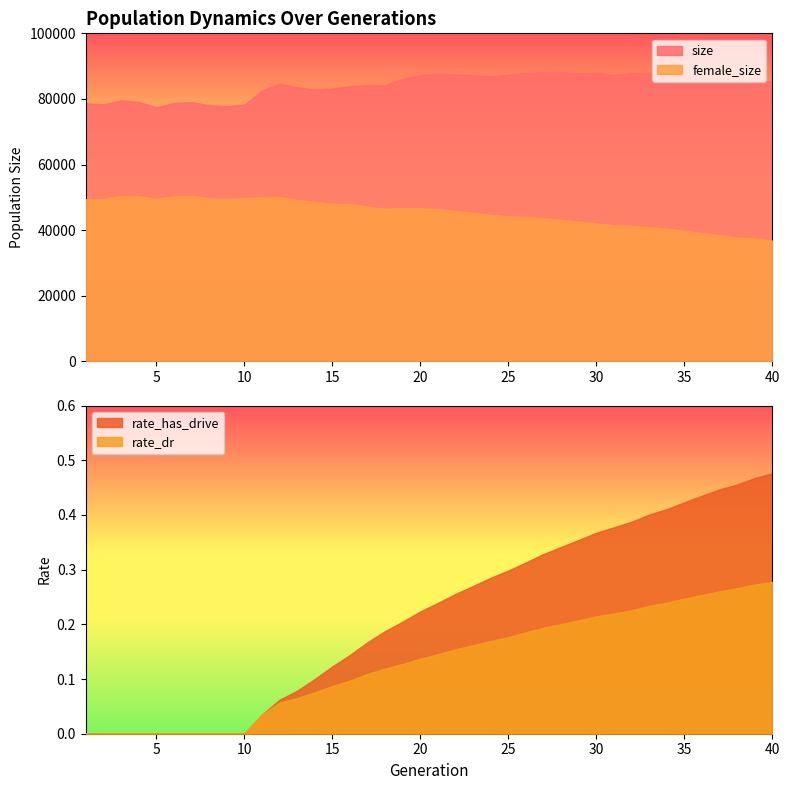

Reading left to right, extract all data points from this chart.

size: 1=78712.0	2=78330.0	3=79596.0	4=79103.0	5=77442.0	6=78796.0	7=79021.0	8=78074.0	9=77849.0	10=78225.0	11=82520.0	12=84647.0	13=83508.0	14=82876.0	15=83179.0	16=83885.0	17=84255.0	18=84192.0	19=86195.0	20=87279.0	21=87721.0	22=87454.0	23=87304.0	24=86864.0	25=87418.0	26=87893.0	27=88145.0	28=88236.0	29=87846.0	30=88016.0	31=87297.0	32=87906.0	33=87986.0	34=87493.0	35=87151.0	36=86638.0	37=86235.0	38=85725.0	39=85682.0	40=85247.0
female_size: 1=49439.0	2=49470.0	3=50374.0	4=50329.0	5=49512.0	6=50364.0	7=50447.0	8=49749.0	9=49532.0	10=49808.0	11=49987.0	12=50093.0	13=49215.0	14=48581.0	15=48036.0	16=47940.0	17=47193.0	18=46538.0	19=46738.0	20=46677.0	21=46417.0	22=45865.0	23=45242.0	24=44675.0	25=44275.0	26=44002.0	27=43637.0	28=43120.0	29=42554.0	30=42098.0	31=41459.0	32=41325.0	33=40926.0	34=40403.0	35=39808.0	36=39079.0	37=38458.0	38=37738.0	39=37440.0	40=36817.0
rate_dr: 1=0.0	2=0.0	3=0.0	4=0.0	5=0.0	6=0.0	7=0.0	8=0.0	9=0.0	10=0.0	11=0.0	12=0.1	13=0.1	14=0.1	15=0.1	16=0.1	17=0.1	18=0.1	19=0.1	20=0.1	21=0.1	22=0.2	23=0.2	24=0.2	25=0.2	26=0.2	27=0.2	28=0.2	29=0.2	30=0.2	31=0.2	32=0.2	33=0.2	34=0.2	35=0.2	36=0.3	37=0.3	38=0.3	39=0.3	40=0.3
rate_has_drive: 1=0.0	2=0.0	3=0.0	4=0.0	5=0.0	6=0.0	7=0.0	8=0.0	9=0.0	10=0.0	11=0.0	12=0.1	13=0.1	14=0.1	15=0.1	16=0.1	17=0.2	18=0.2	19=0.2	20=0.2	21=0.2	22=0.3	23=0.3	24=0.3	25=0.3	26=0.3	27=0.3	28=0.3	29=0.4	30=0.4	31=0.4	32=0.4	33=0.4	34=0.4	35=0.4	36=0.4	37=0.4	38=0.5	39=0.5	40=0.5